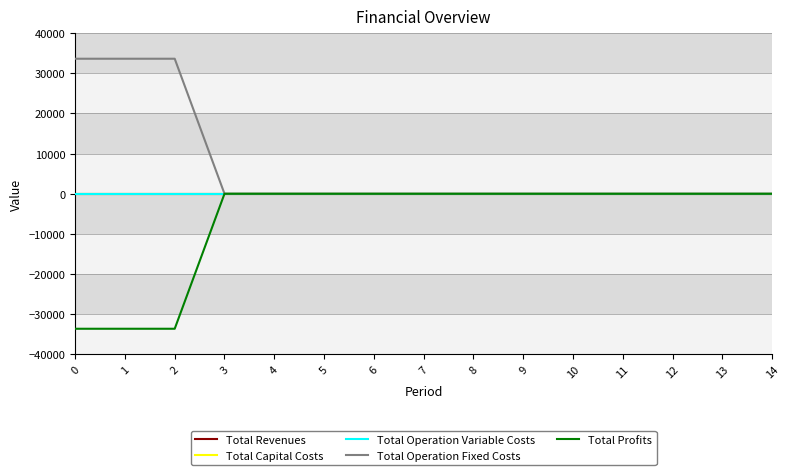

True or false: Total Revenues and Total Operation Fixed Costs cross at least once.

False